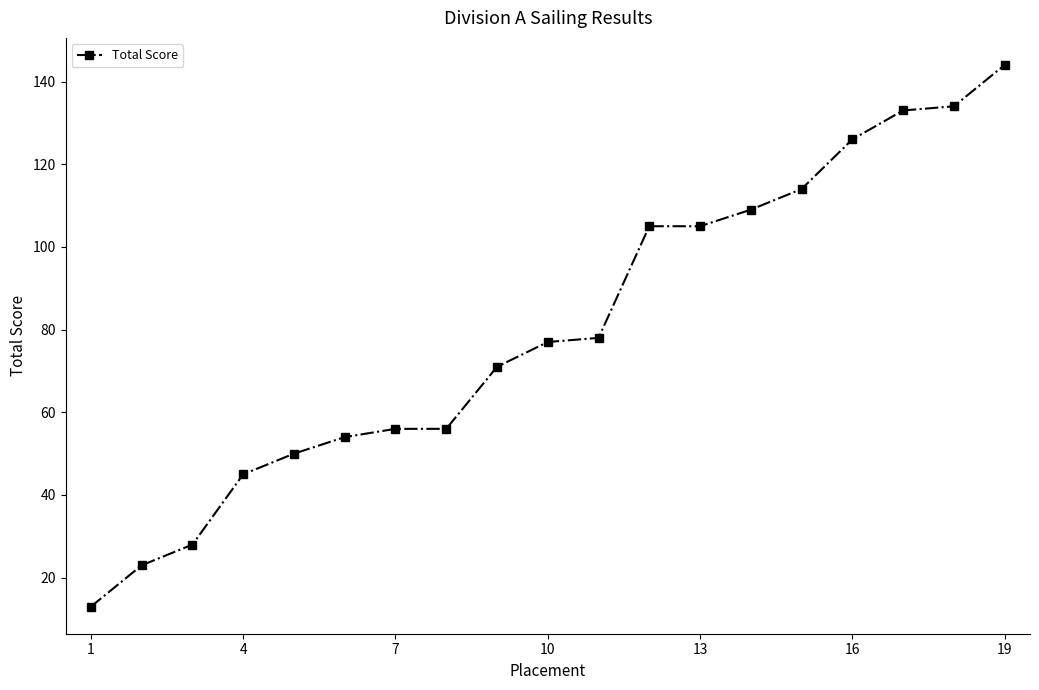

What is the minimum value shown in the chart?

13